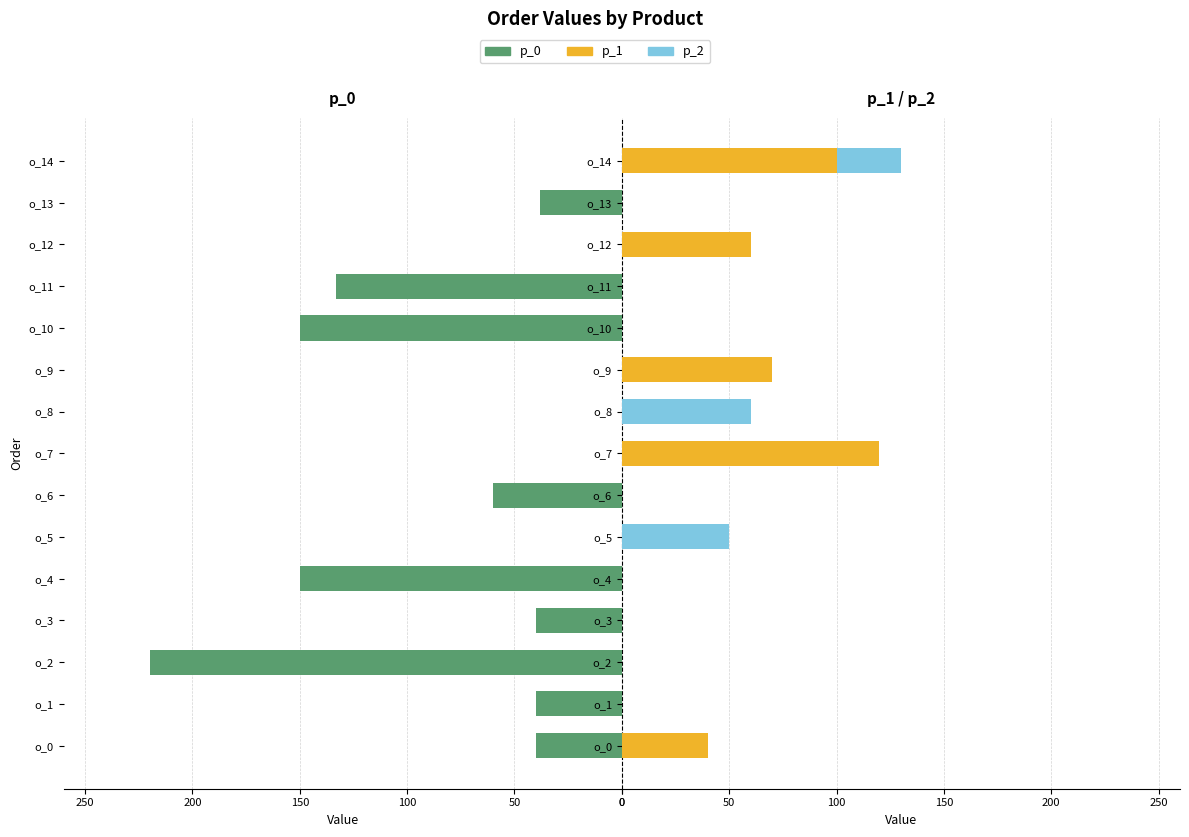

What is the label of the 3rd bar from the right?

12